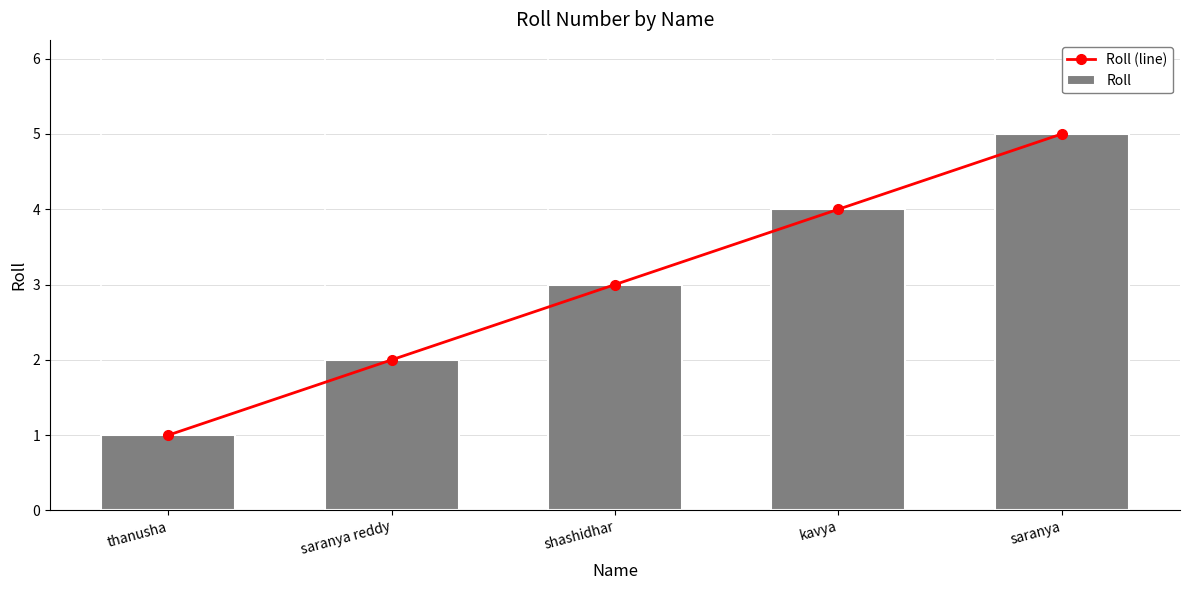

What is the label of the 1st bar from the left?

thanusha